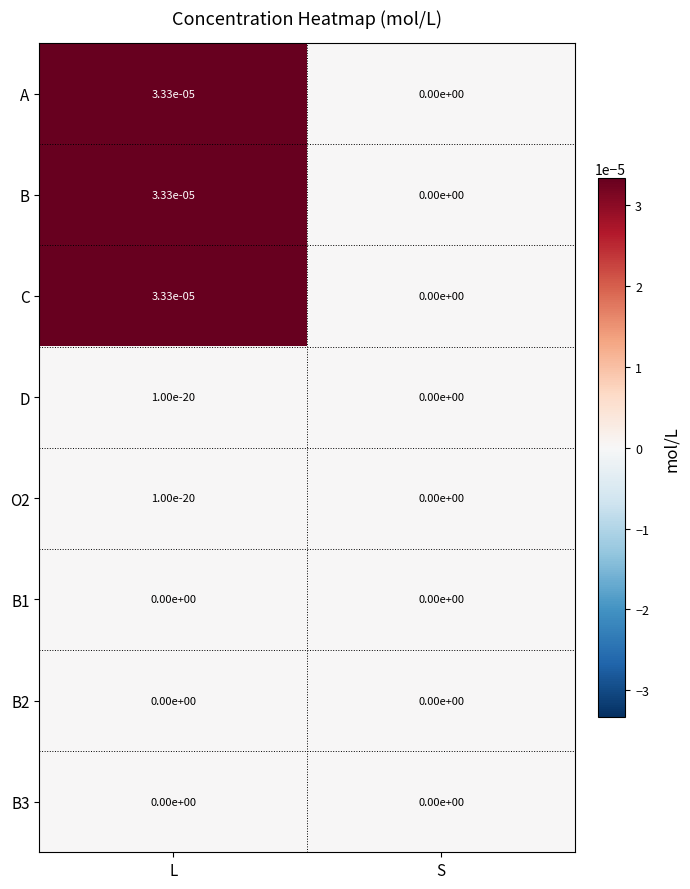

Is it true that O2 equals 0.0 at L?

True